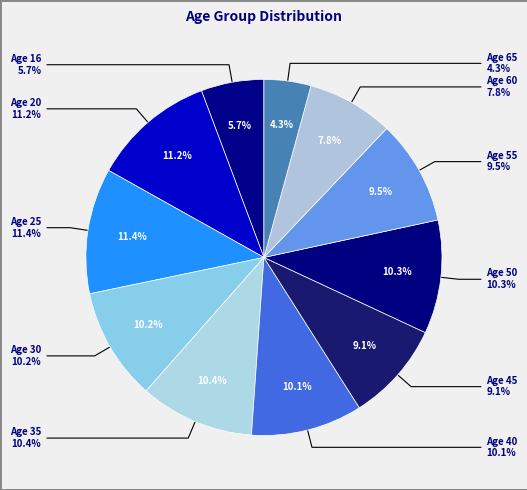

Which category has the biggest portion of the pie?

25